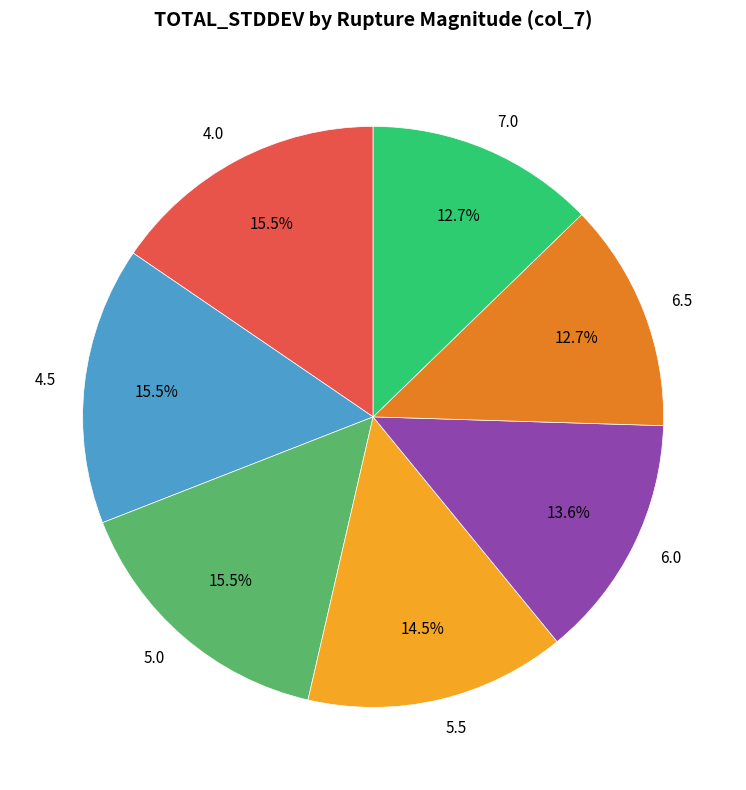

Count the number of slices in the pie.

7